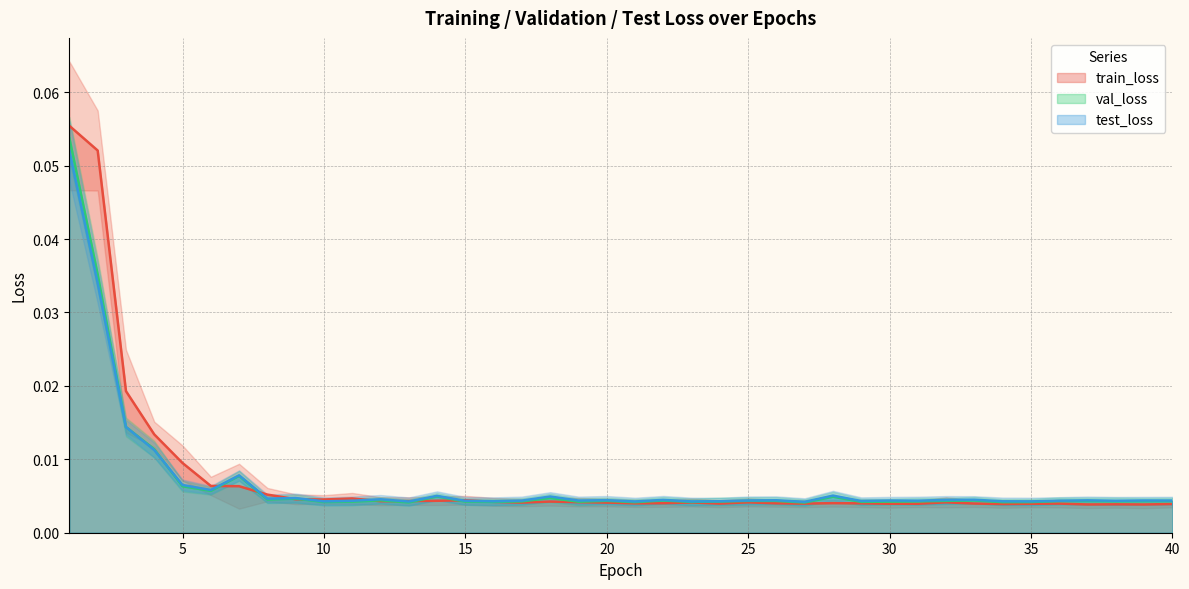

At which category does the chart reach its peak across all series?

1